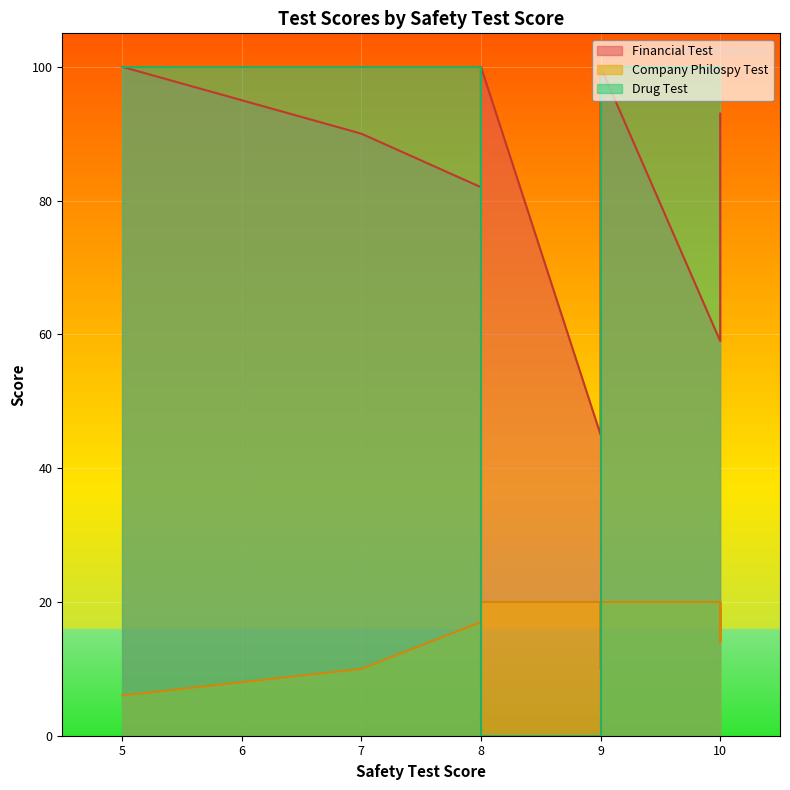

True or false: Drug Test has a value of 1 at 8.

False